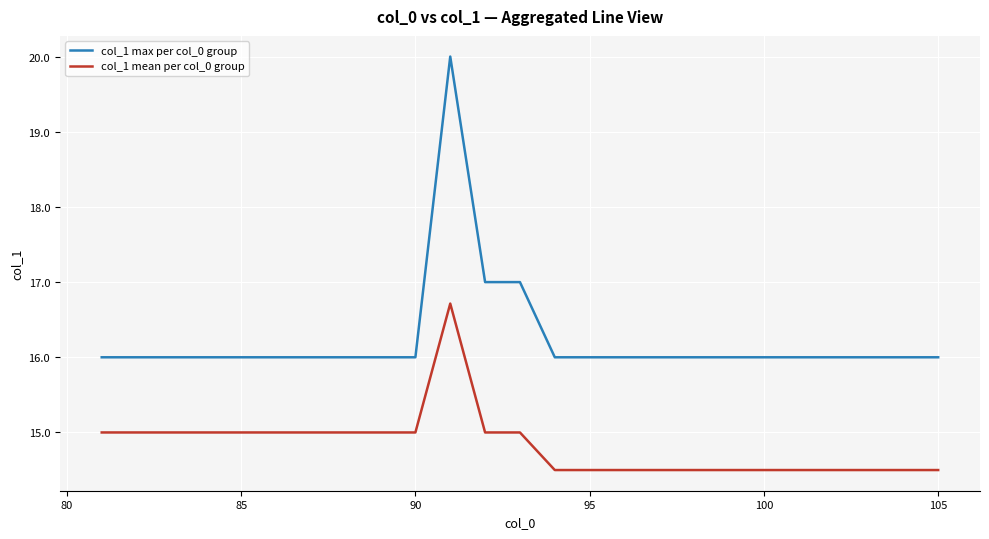

List the series in order of their peak value, lowest first.

col_1 mean per col_0 group, col_1 max per col_0 group